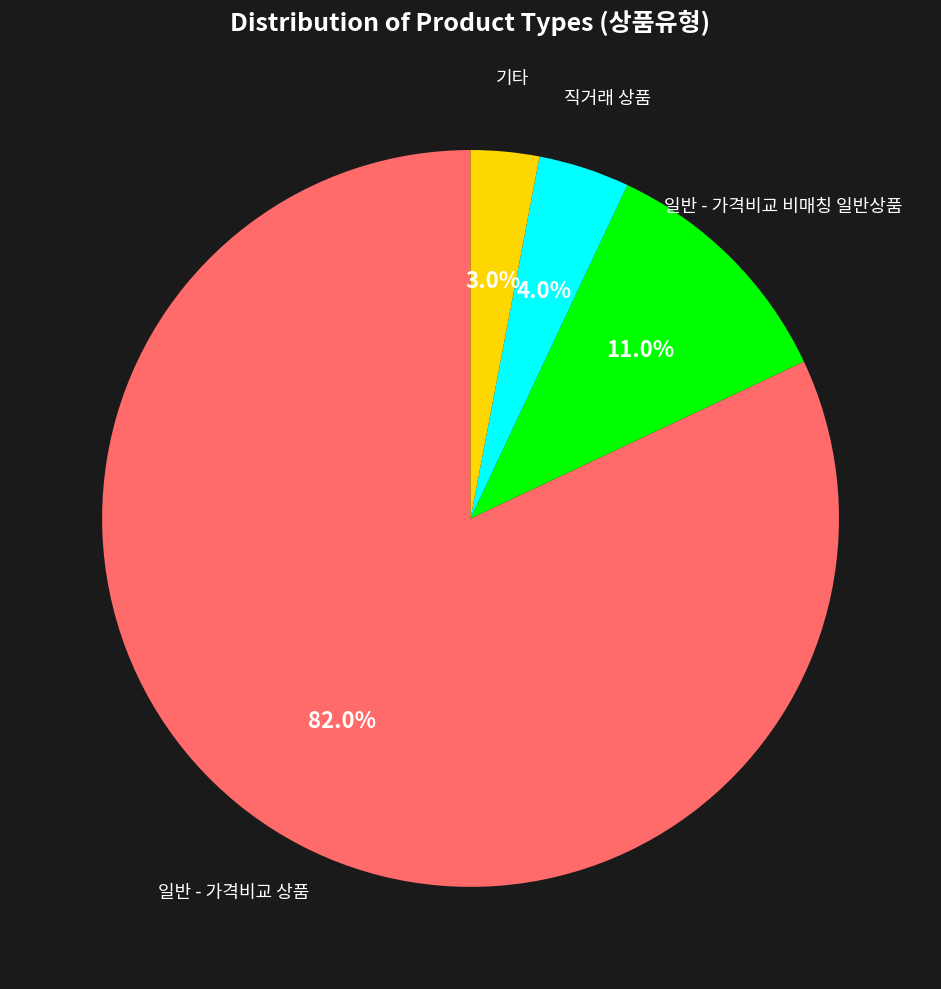

Rank the categories by value from lowest to highest.

기타, 직거래 상품, 일반 - 가격비교 비매칭 일반상품, 일반 - 가격비교 상품